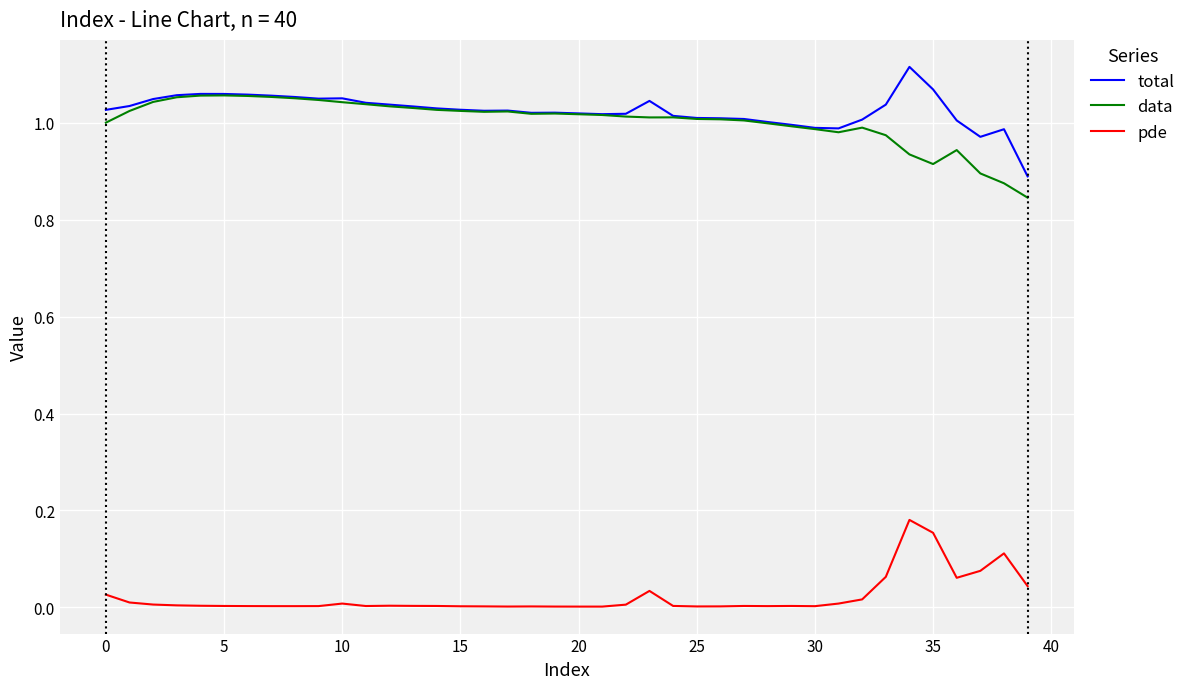

Rank the series by their maximum value, from lowest to highest.

pde, data, total